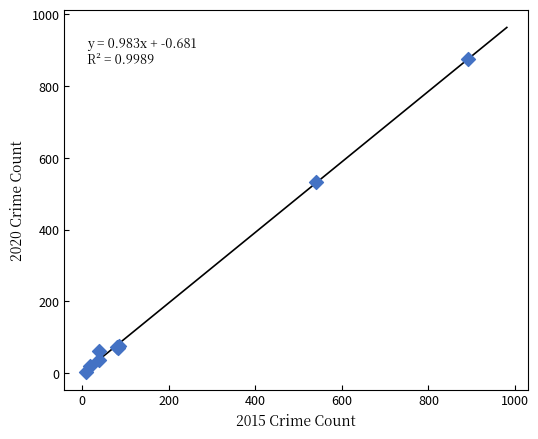

What Y value in the scatter plot is closest to 438?

534